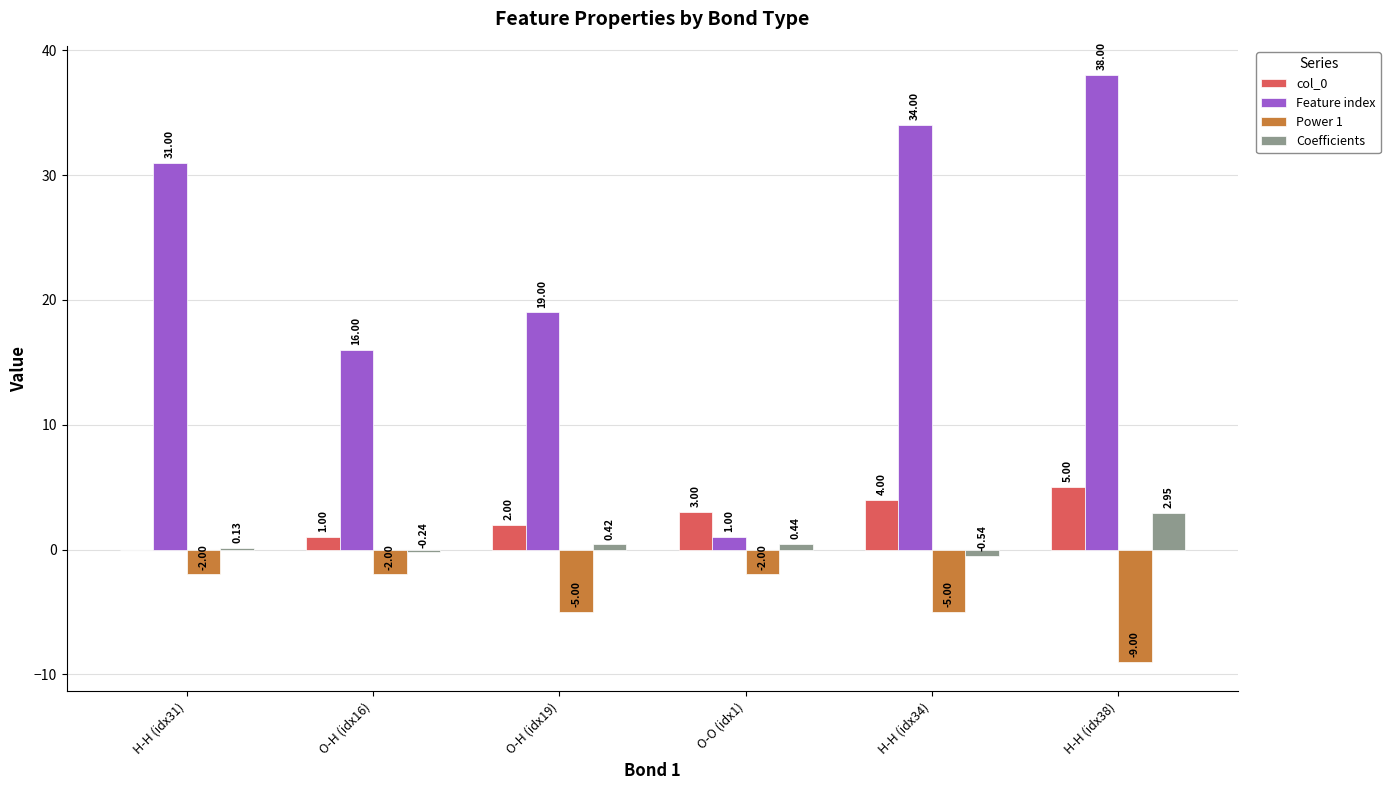

How many data points does each series have?

6